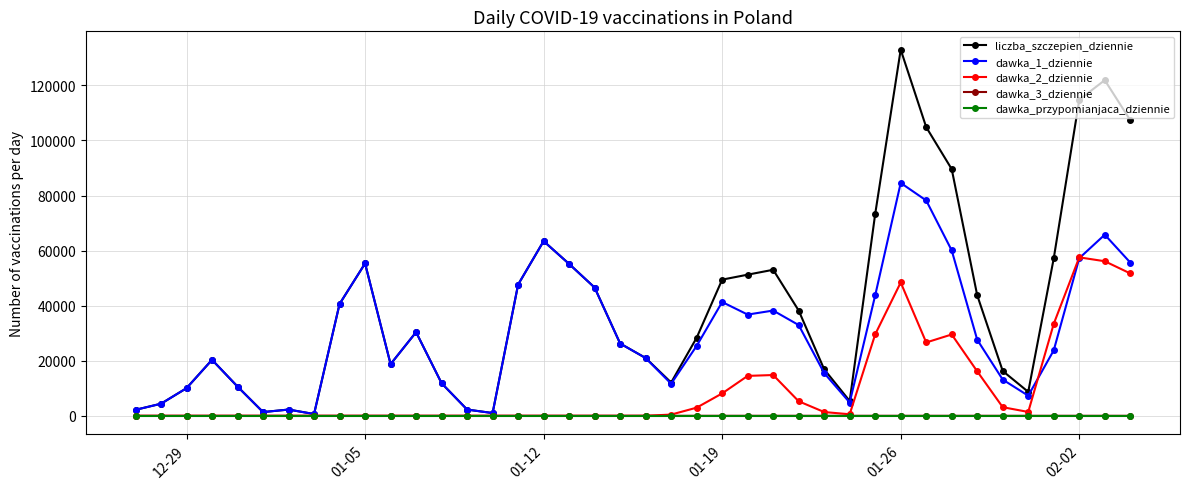

What is the difference between the maximum and minimum values in the liczba_szczepien_dziennie series?

132357